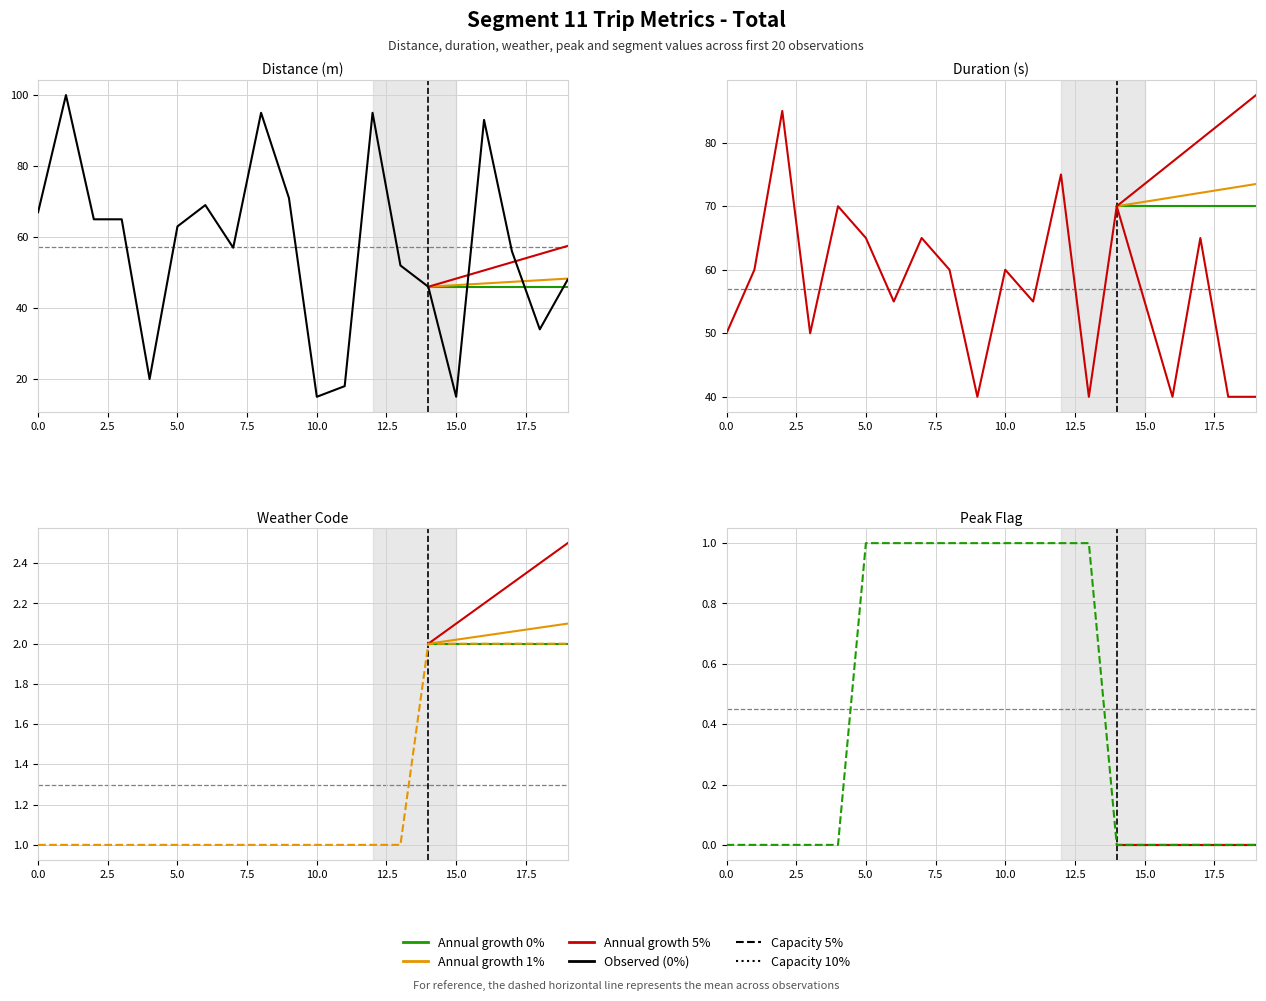

How many values in peak are above zero?

9